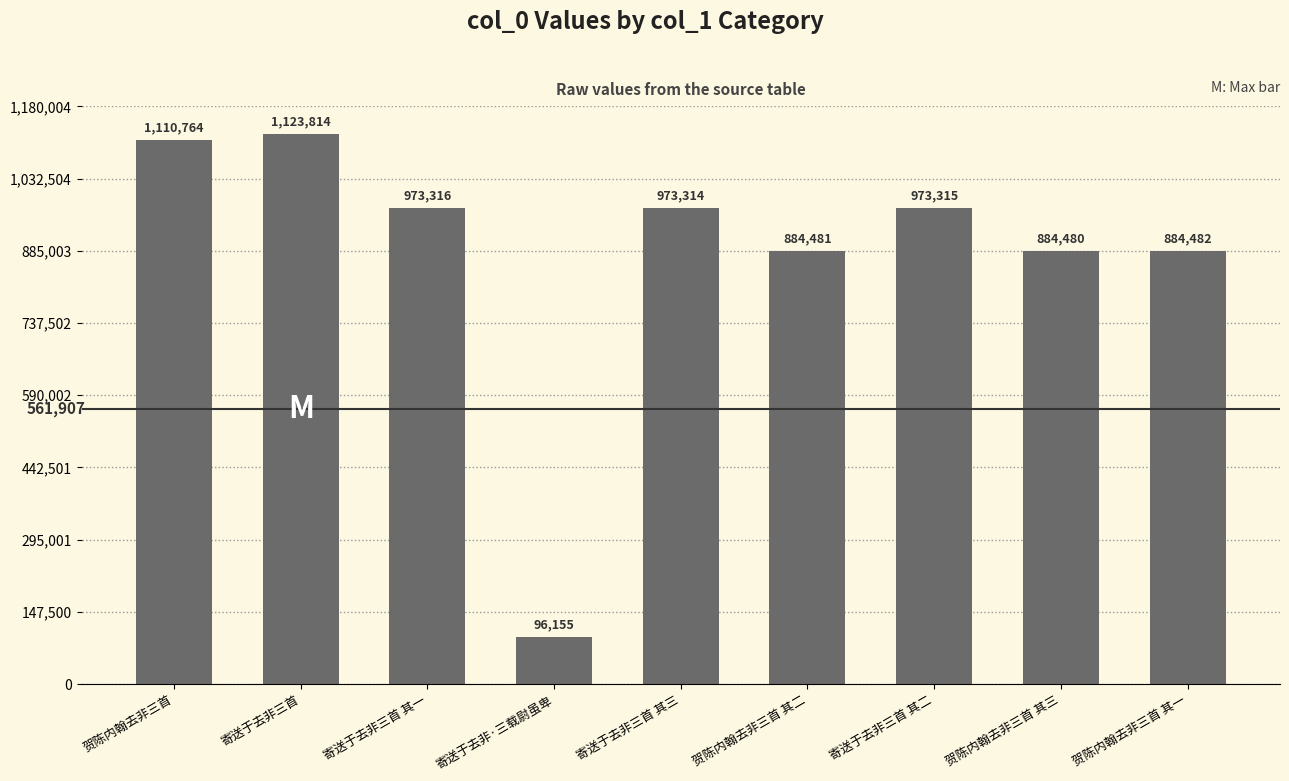

Which label corresponds to the smallest value in the chart?

寄送于去非·三载尉虽卑